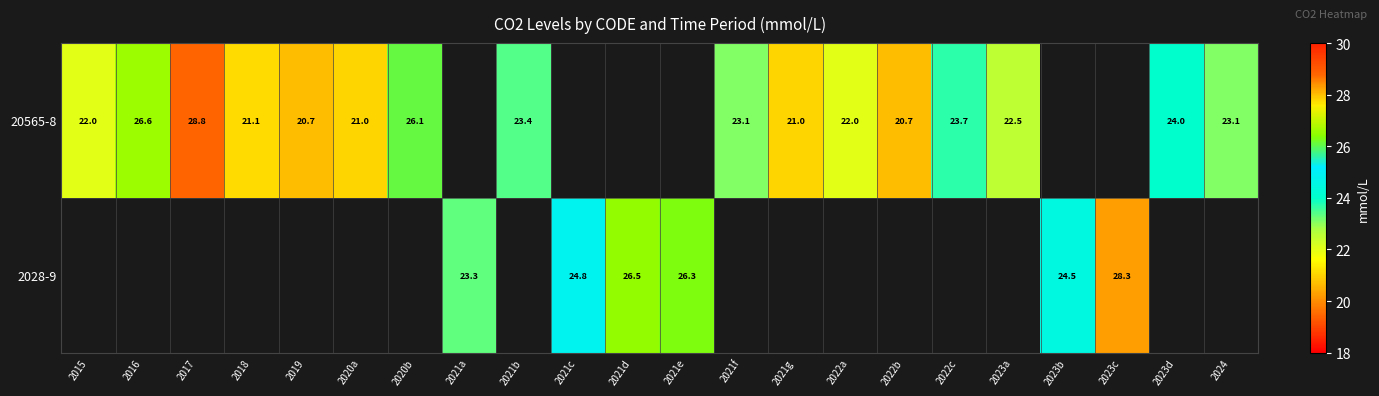

True or false: 20565-8 has a value of 37.6 at 2021b.

False